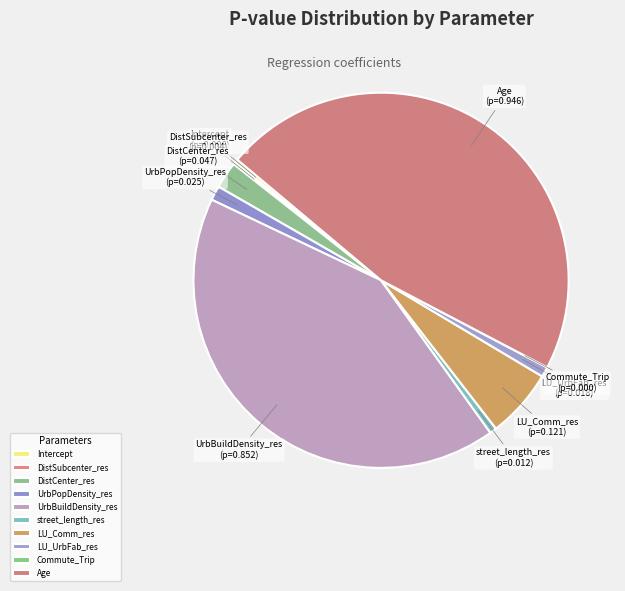

Which slice is the largest?

Age